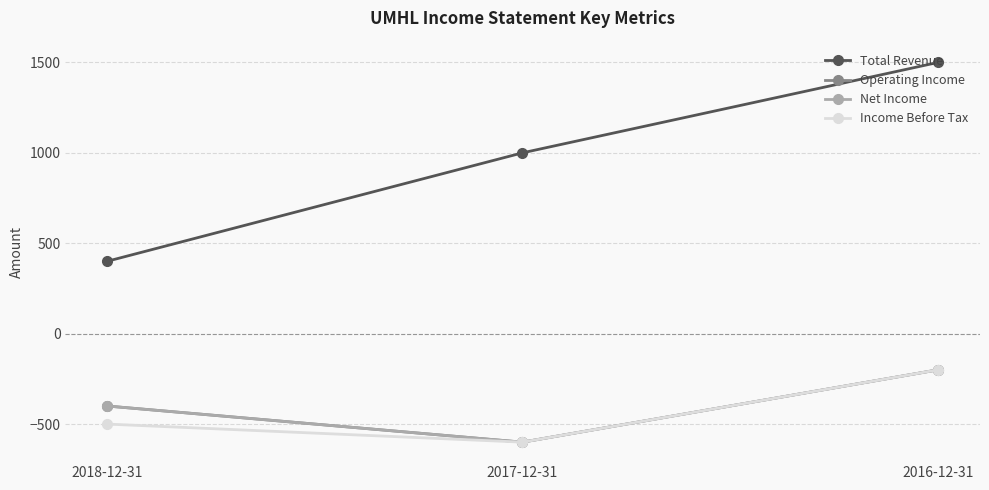

The value of Net Income at 2016-12-31 is -113. True or false?

False